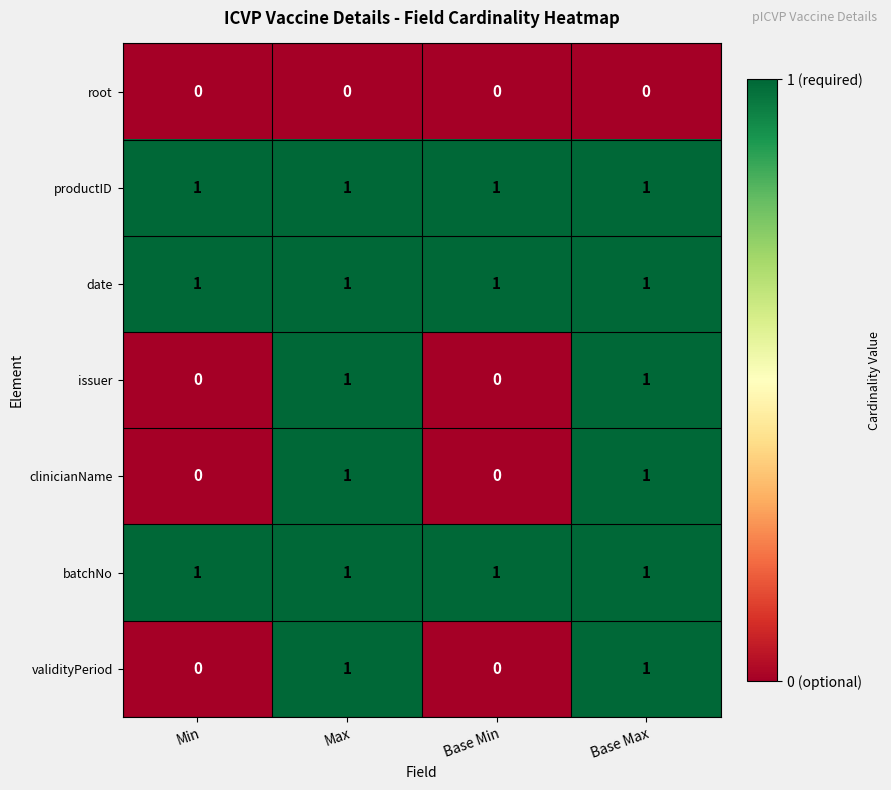

True or false: issuer has a value of 0 at Base Min.

True